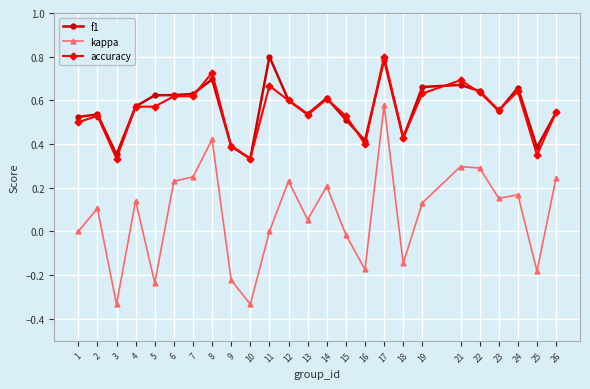

Which series has the widest spread of values?

kappa